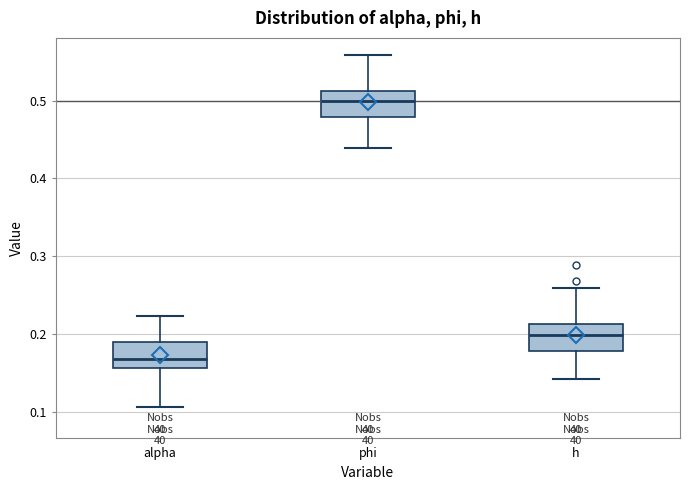

Reading left to right, read every box against the y-axis: the position of its median line, the range the box covers, and the ends of its whiskers. The values are not printed on the chart, so give them approximately, as read against the axis.

alpha: median 0.17, box 0.16 to 0.19, whiskers 0.11 to 0.22
phi: median 0.50, box 0.48 to 0.51, whiskers 0.44 to 0.56
h: median 0.20, box 0.18 to 0.21, whiskers 0.14 to 0.26